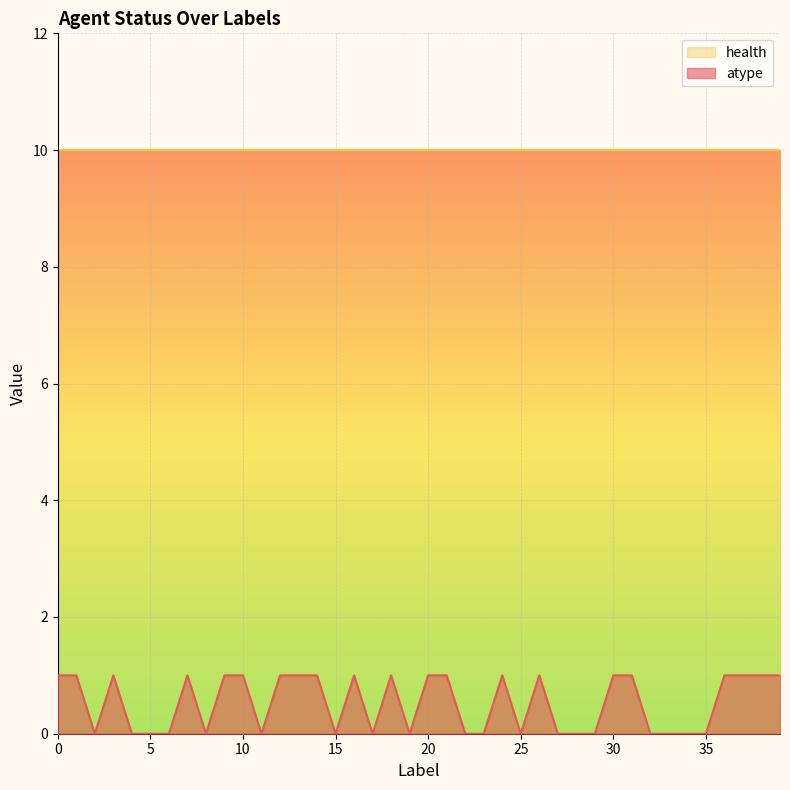

List the labels in order of value, largest first.

0, 1, 3, 7, 9, 10, 12, 13, 14, 16, 18, 20, 21, 24, 26, 30, 31, 36, 37, 38, 39, 2, 4, 5, 6, 8, 11, 15, 17, 19, 22, 23, 25, 27, 28, 29, 32, 33, 34, 35